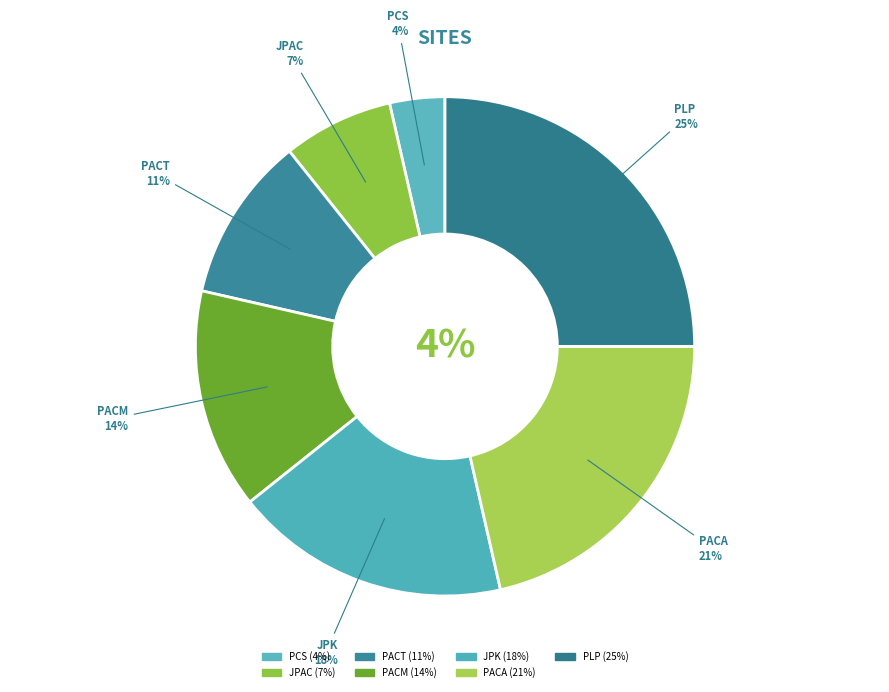

Rank the categories by value from highest to lowest.

PLP, PACA, JPK, PACM, PACT, JPAC, PCS